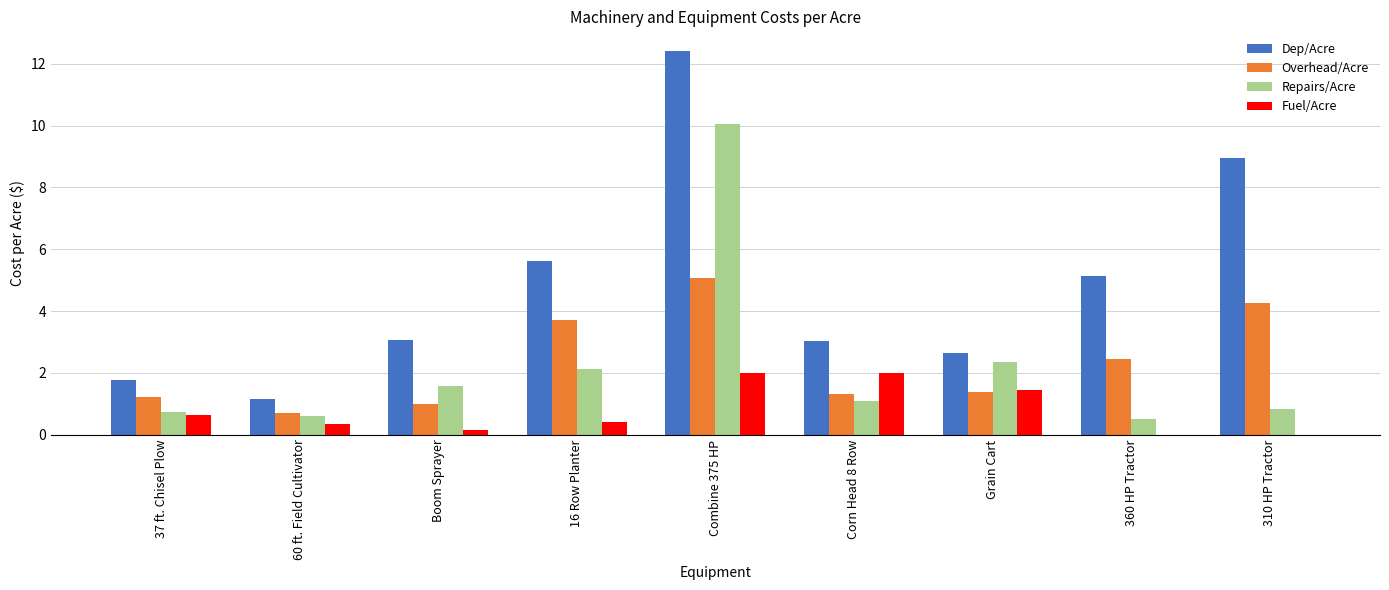

Which label corresponds to the largest value in the chart?

Combine 375 HP